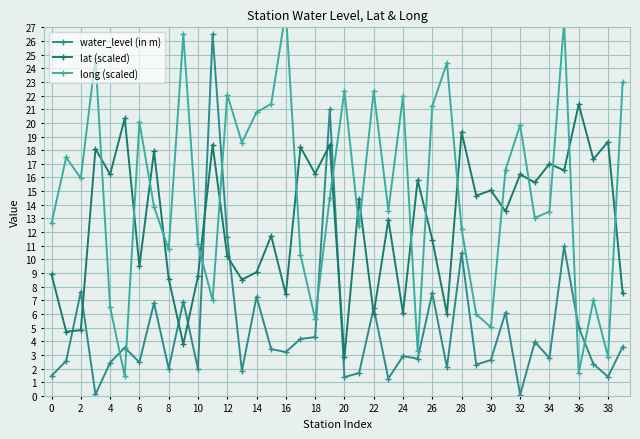

Which series has the widest spread of values?

long (scaled)